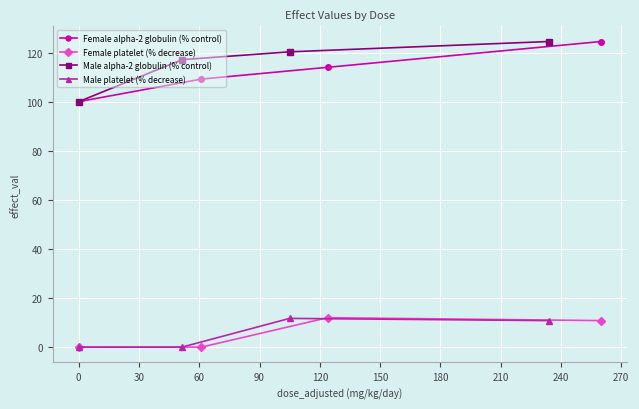

True or false: Female platelet (% decrease) and Female alpha-2 globulin (% control) cross at least once.

False